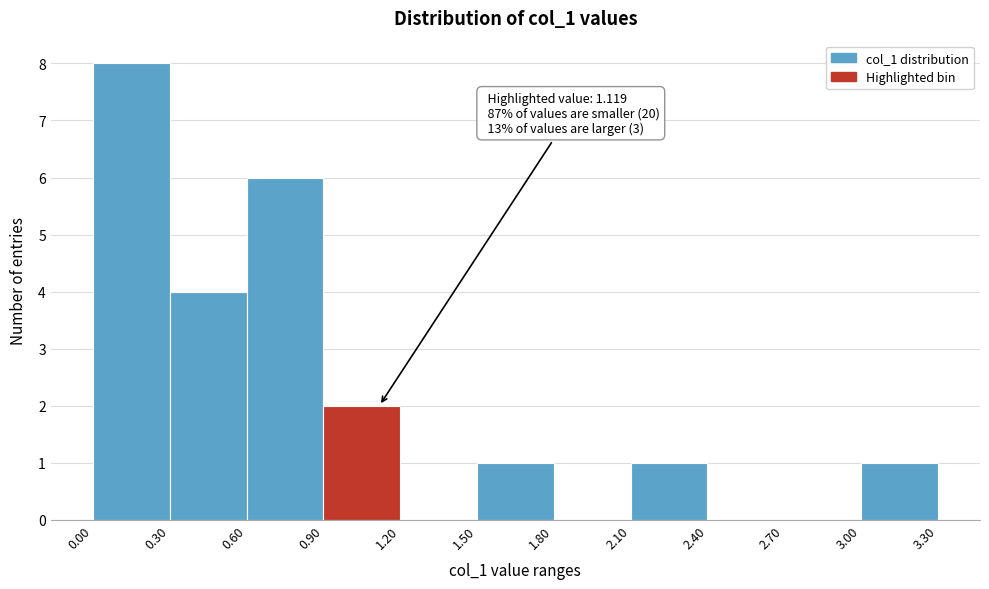

Over which range of the x-axis is the bar tallest?

0.00 to 0.30